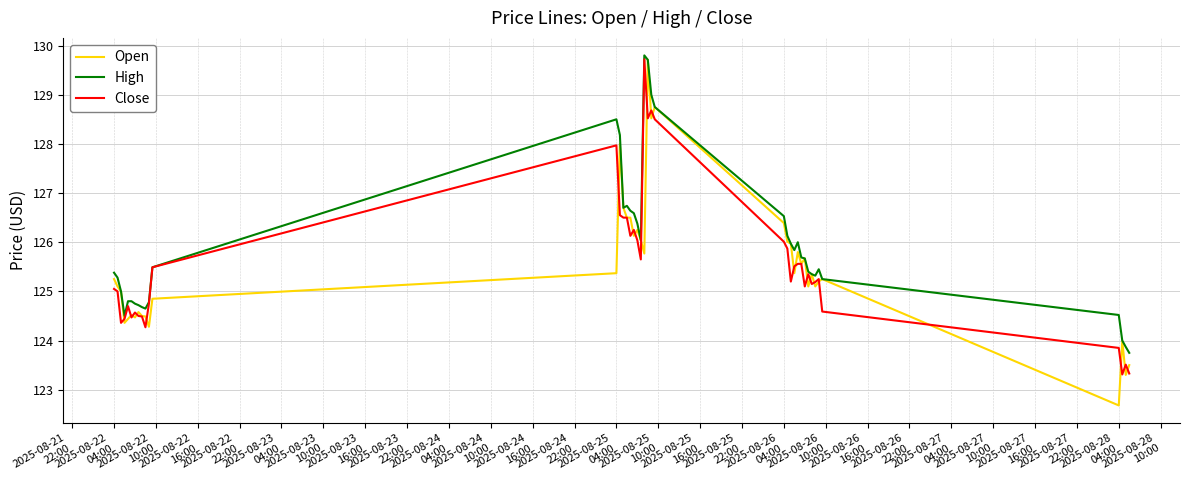

Which series has the largest range (max minus min)?

Open